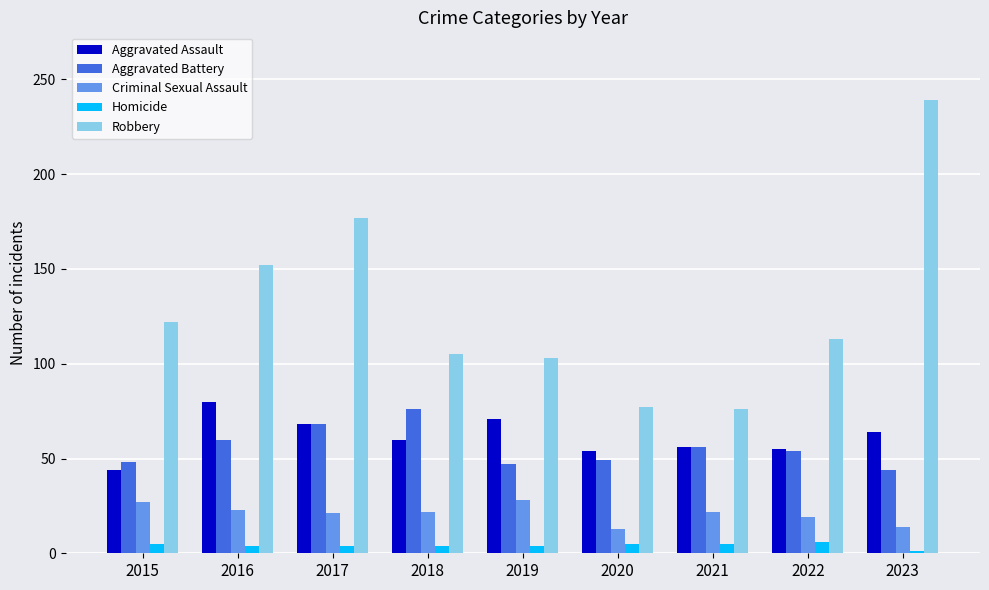

What is the sum of the Homicide values at 2022 and 2015?

11